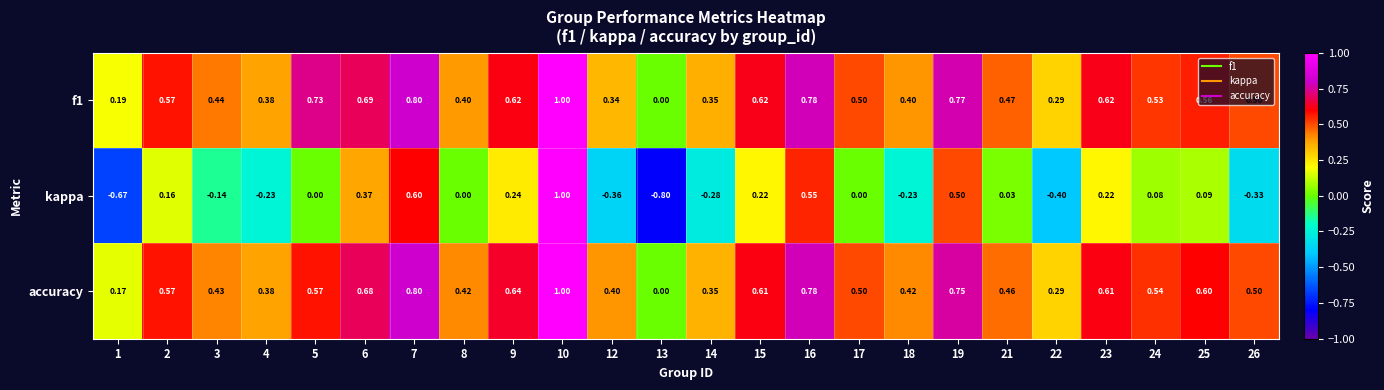

Which series has the largest range (max minus min)?

kappa